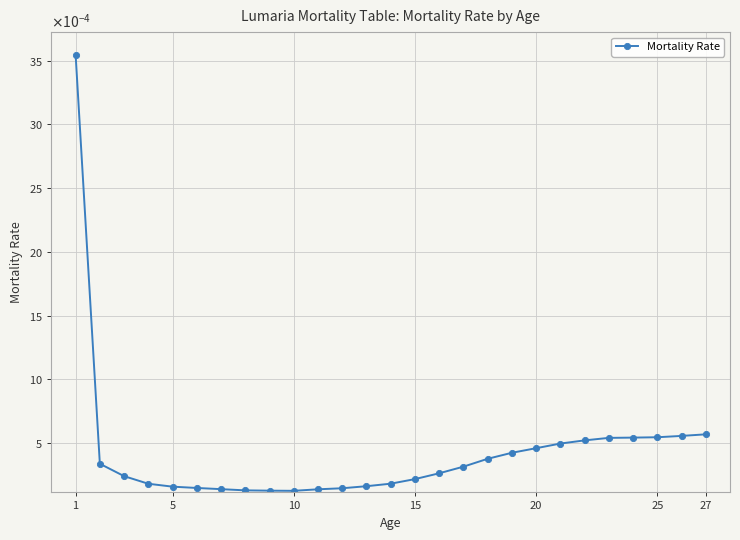

Does the chart have visible grid lines?

Yes